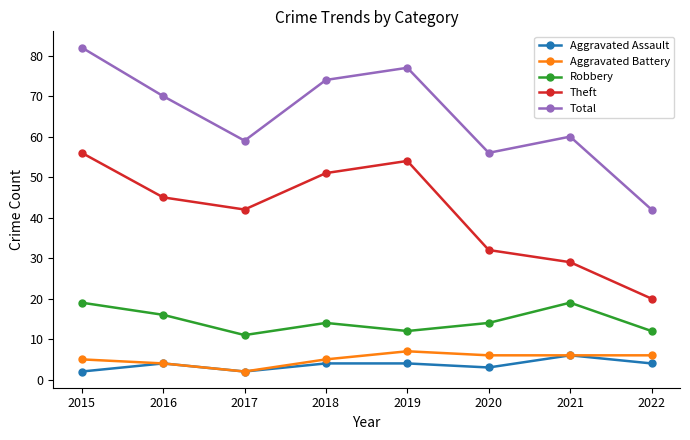

What is the average value of the Robbery series?

15